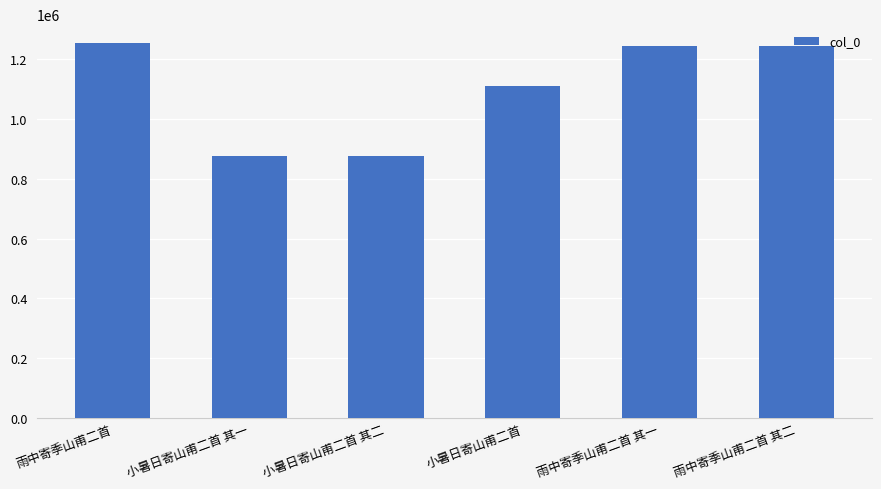

The value at 小暑日寄山甫二首 is 1108762. True or false?

True